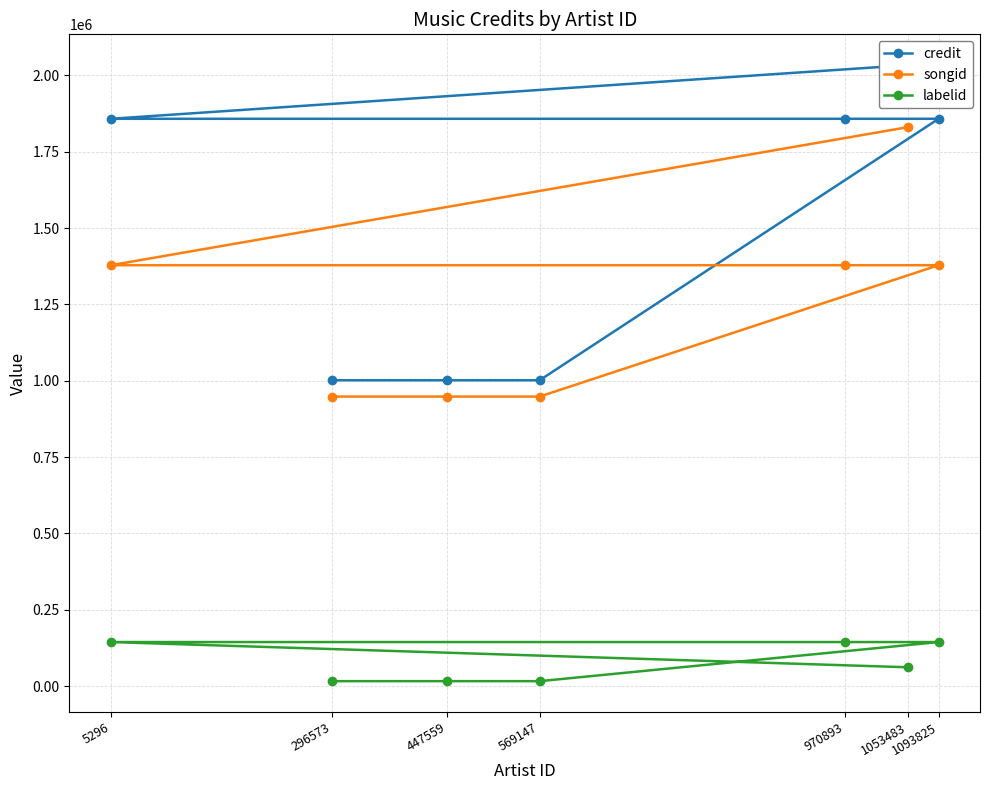

What is the highest value of the labelid series?

144546